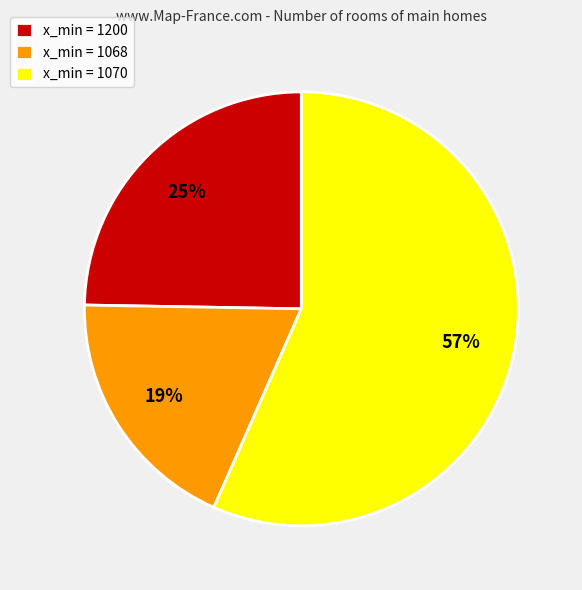

What is the smallest slice in the pie chart?

x_min = 1068